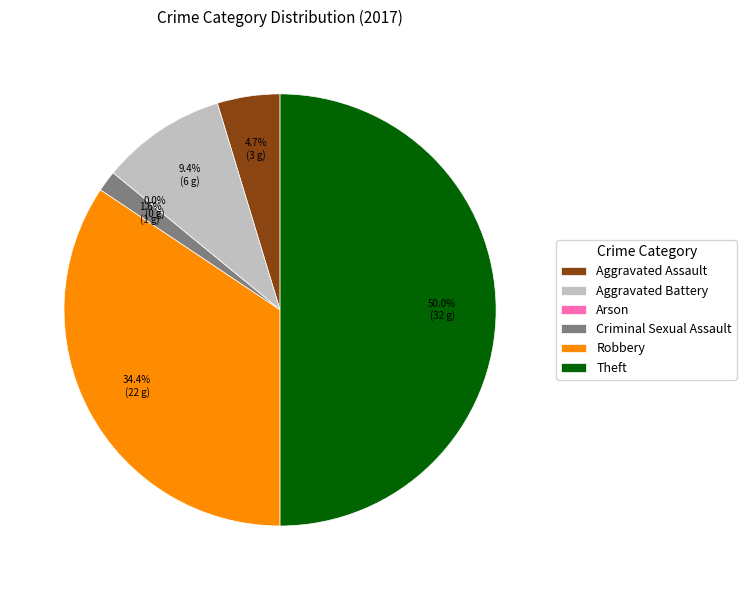

The Aggravated Assault slice represents 1% of the pie. True or false?

False